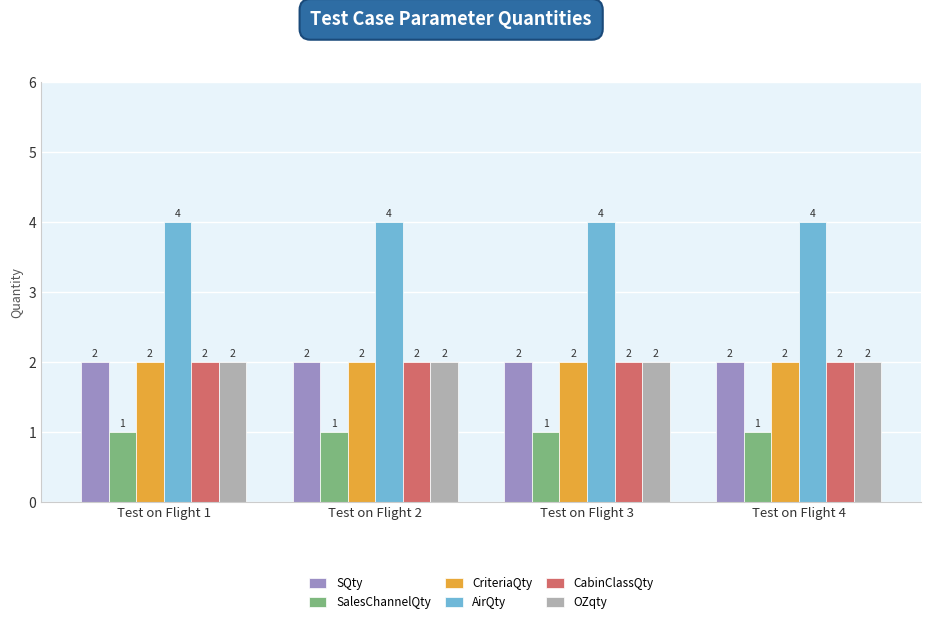

How many bars are there in each group?

6